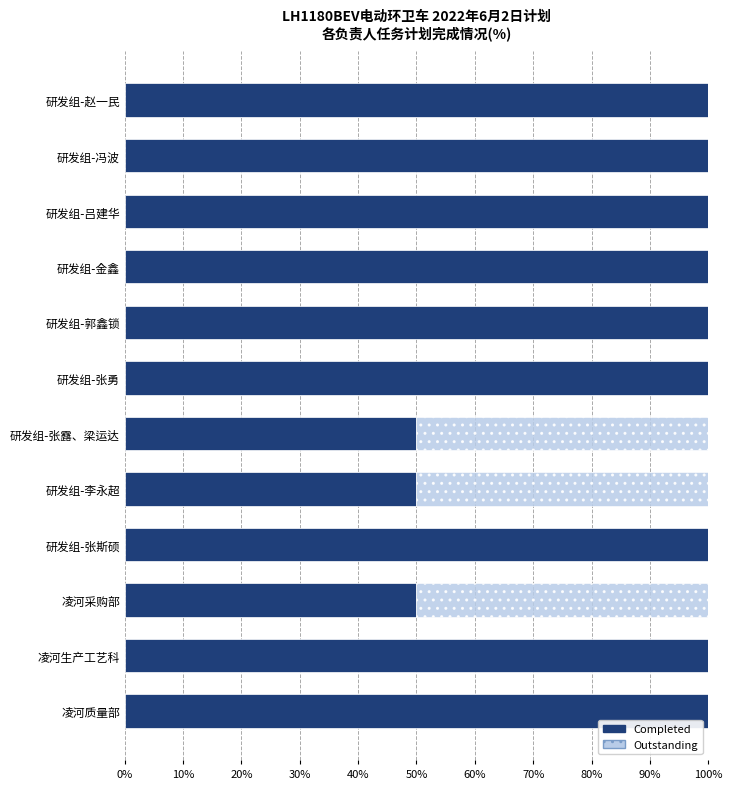

What is the maximum value for Completed?

100